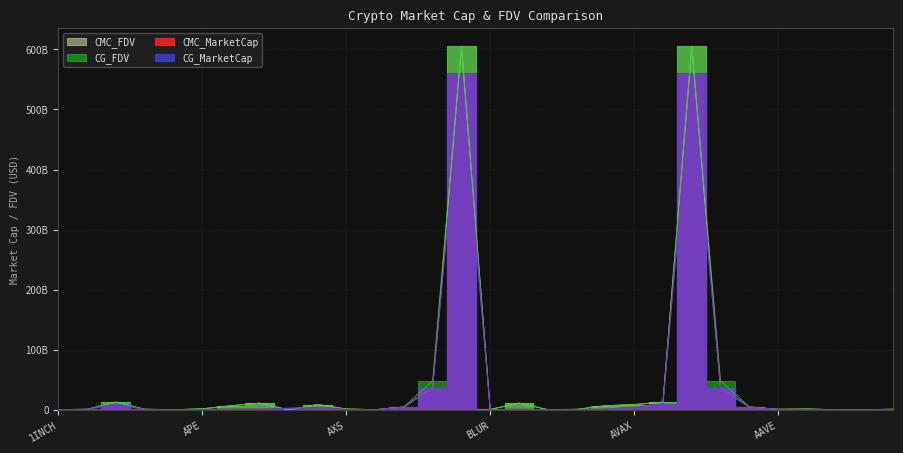

True or false: CG_FDV has a value of 1091217695 at ALGO.

True